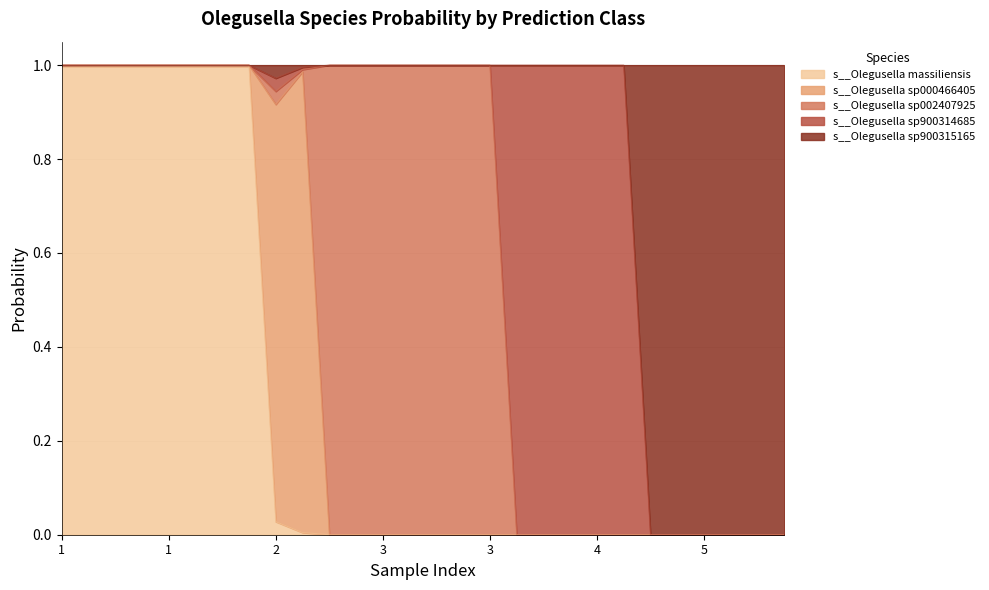

Does the chart display data point markers on the line(s)?

No